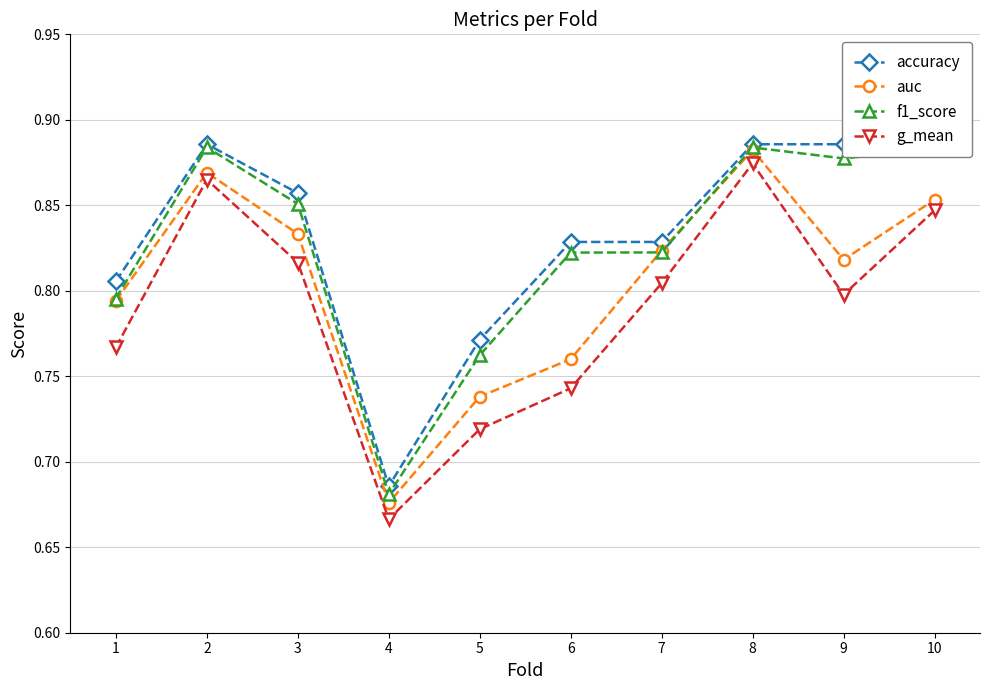

What is the sum of the accuracy values at 10 and 8?

1.8